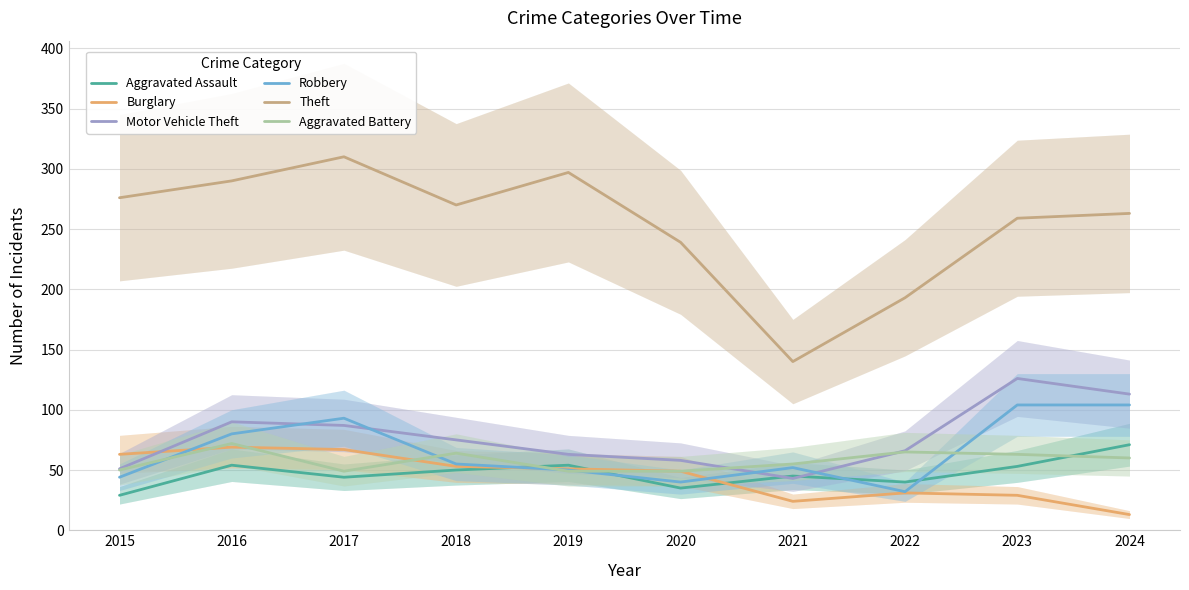

Rank the categories by Burglary value from lowest to highest.

2024, 2021, 2023, 2022, 2020, 2019, 2018, 2015, 2017, 2016